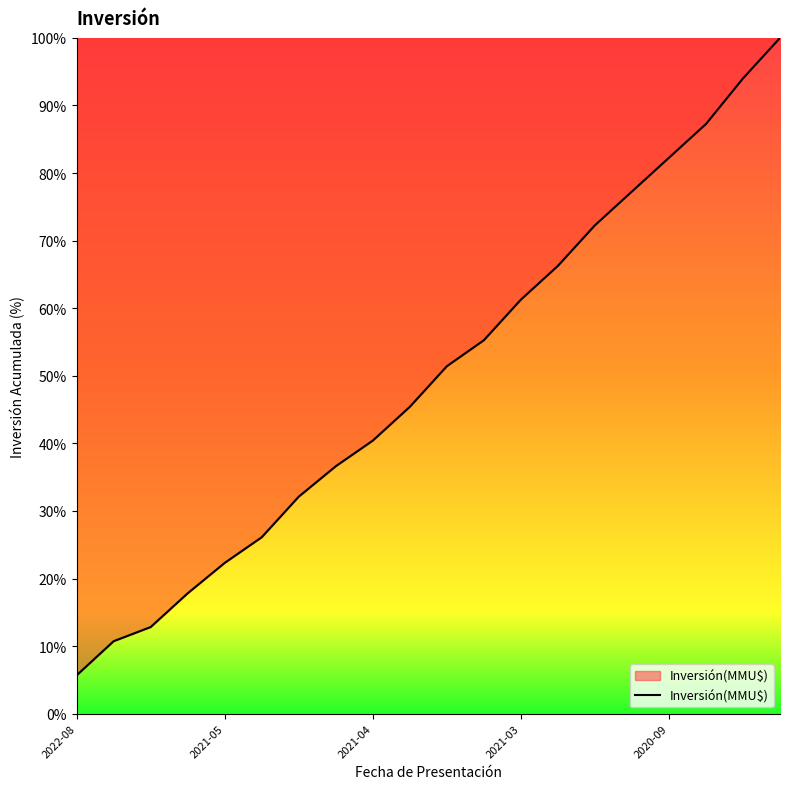

What is the maximum value shown in the chart?

100.0